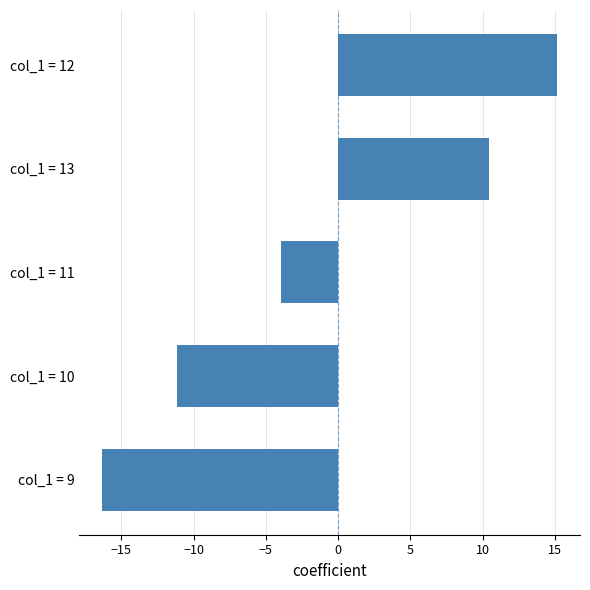

How many values exceed -3?

2